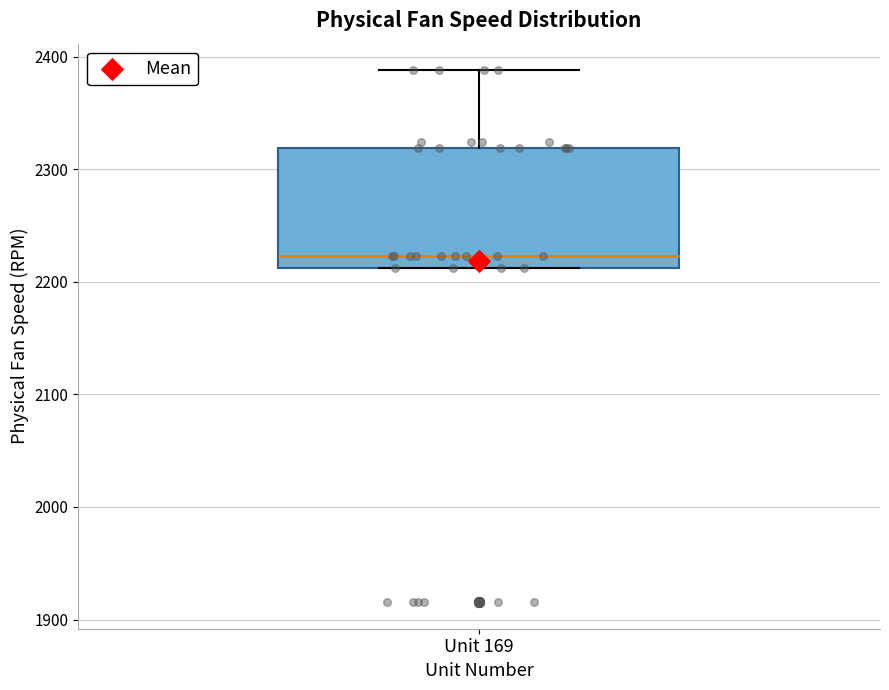

Where is the upper edge of the box for Unit 169 on the y-axis? The values are not printed on the chart, so give them approximately, as read against the axis.

2320